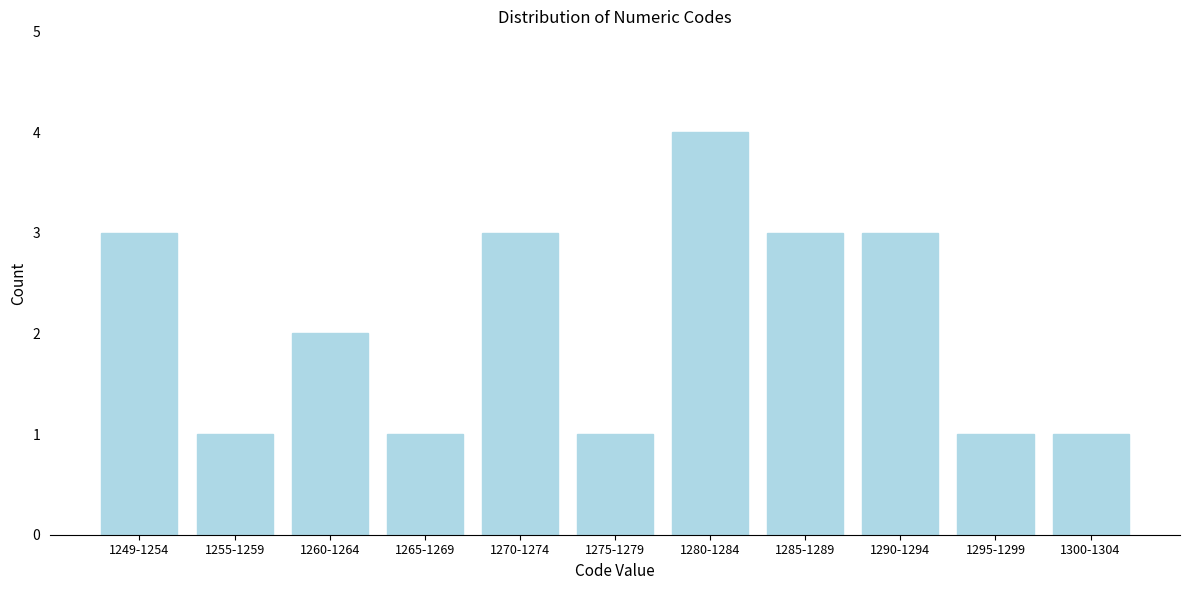

Reading right to left, list all the values displayed in this chart.

1	1	3	3	4	1	3	1	2	1	3